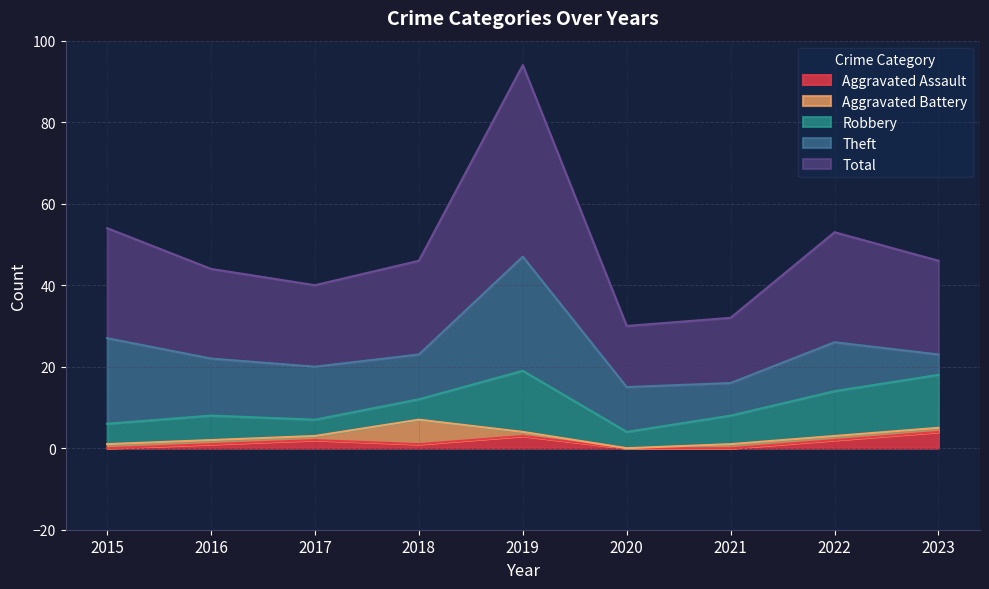

The value of Total at 2021 is 16. True or false?

True